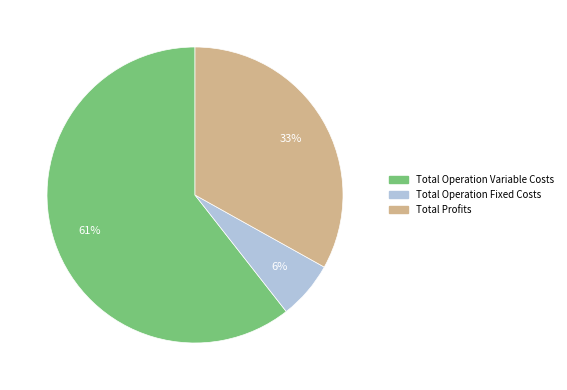

True or false: Total Profits accounts for 21% of the total.

False